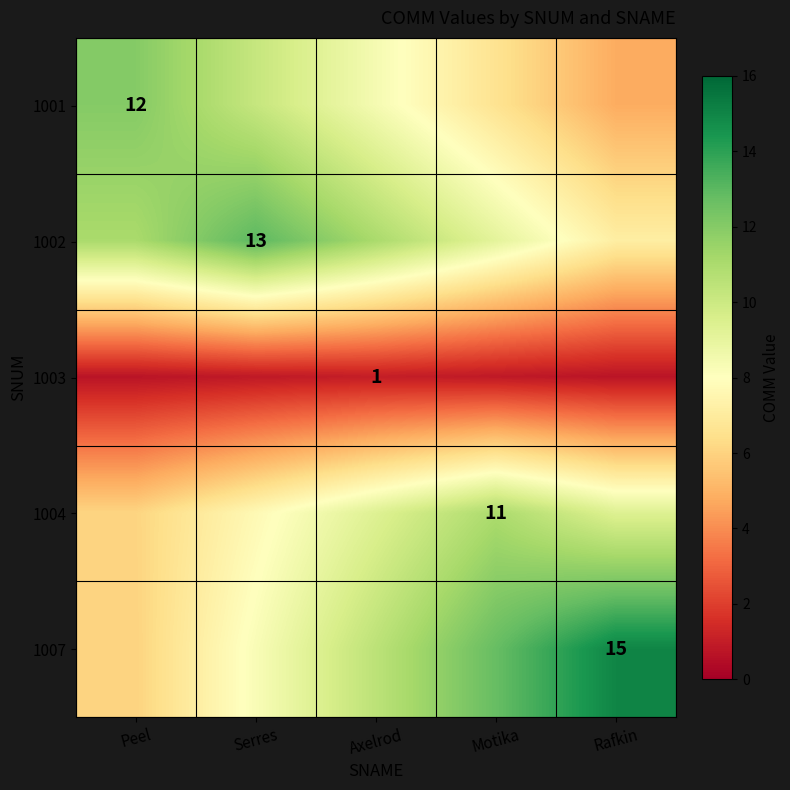

Is the value of 1003 at Motika greater than the value of 1002 at Motika?

No